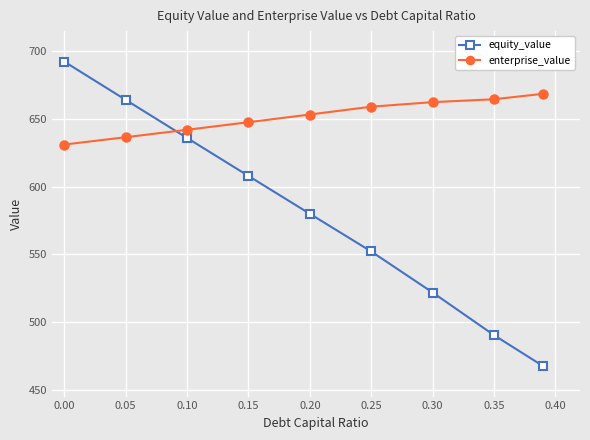

Rank the series by their average value, from lowest to highest.

equity_value, enterprise_value